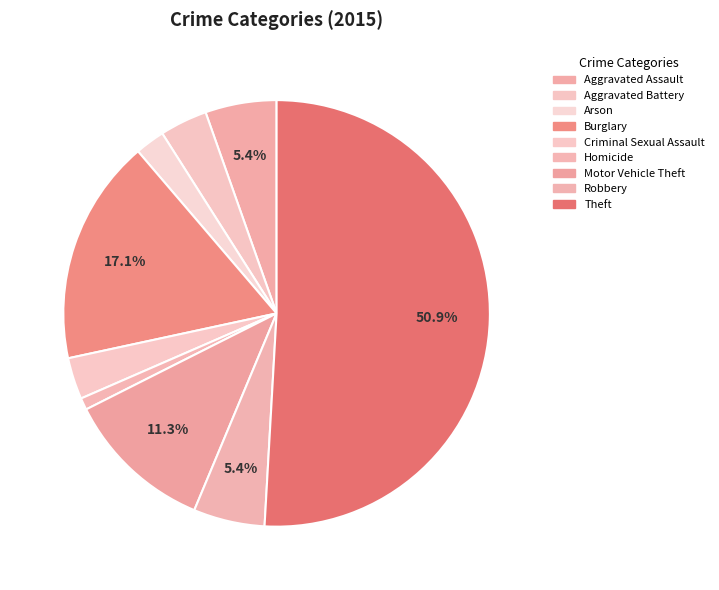

Count the number of slices in the pie.

9